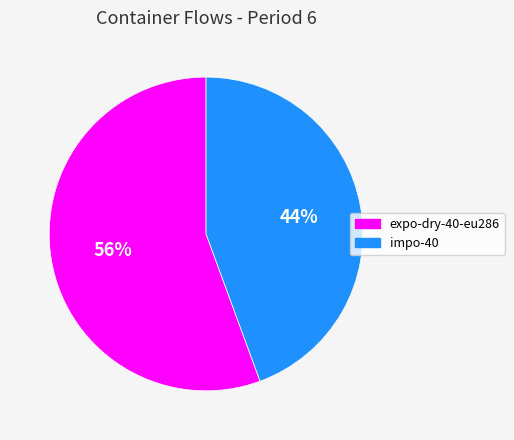

Which category accounts for the majority?

expo-dry-40-eu286